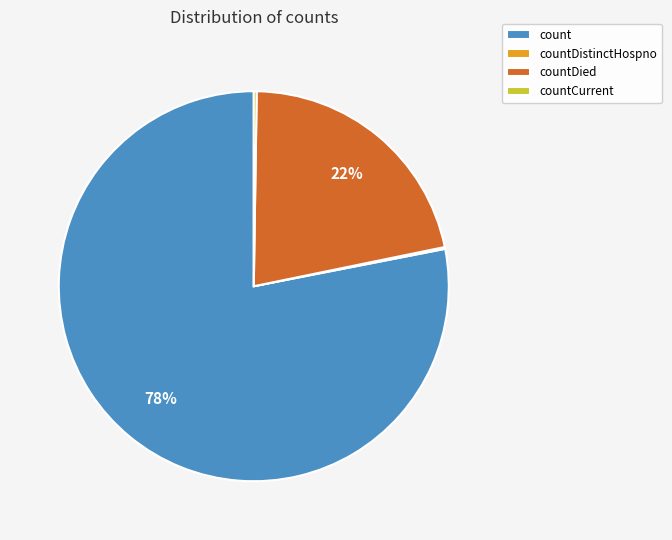

Which category has the biggest portion of the pie?

count